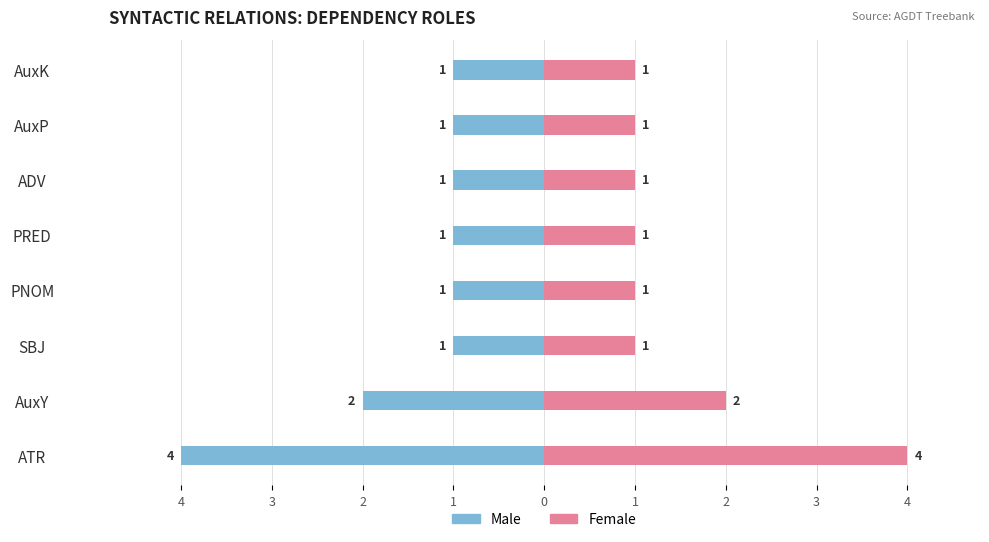

What is the greatest value displayed?

4